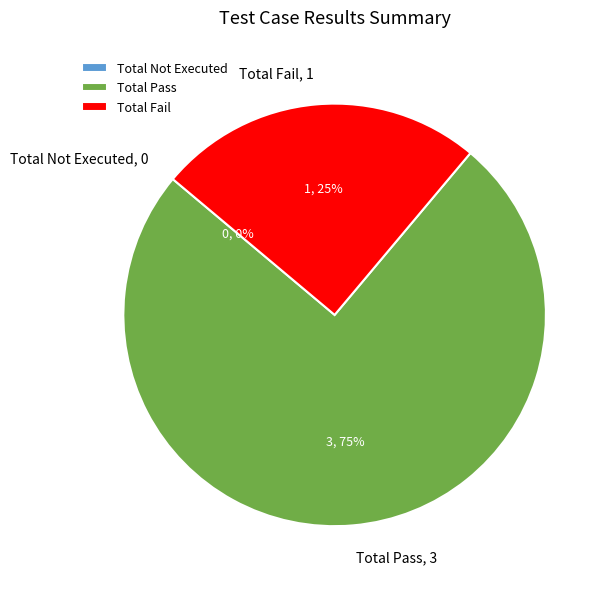

How many segments does this pie chart have?

3